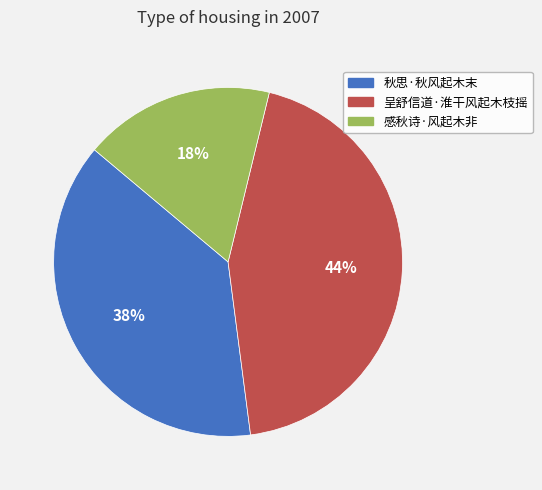

What is the largest slice in the pie chart?

呈舒信道·淮干风起木枝摇